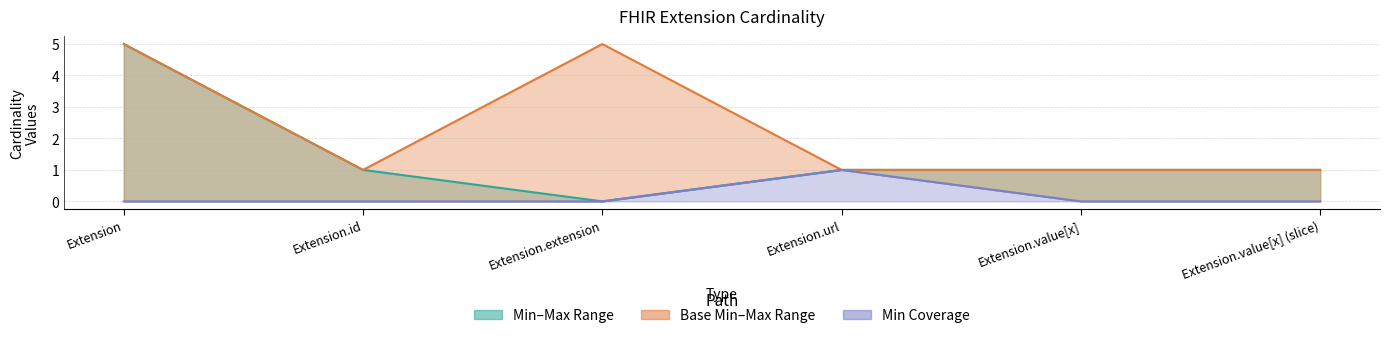

True or false: Base Max and Min cross at least once.

False